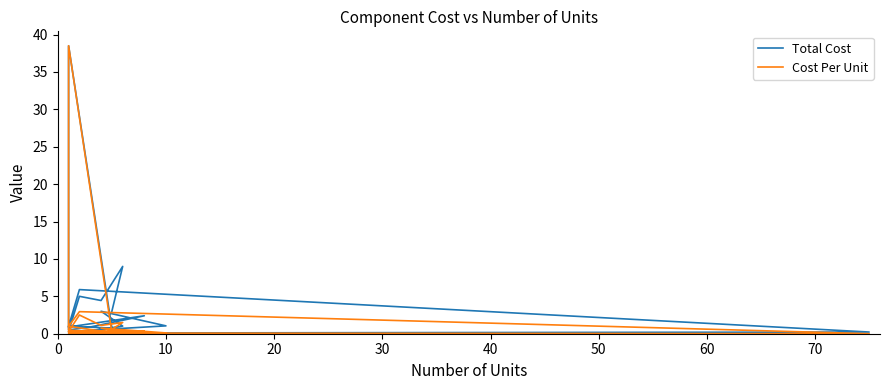

Where is the first local maximum for Total Cost?

10